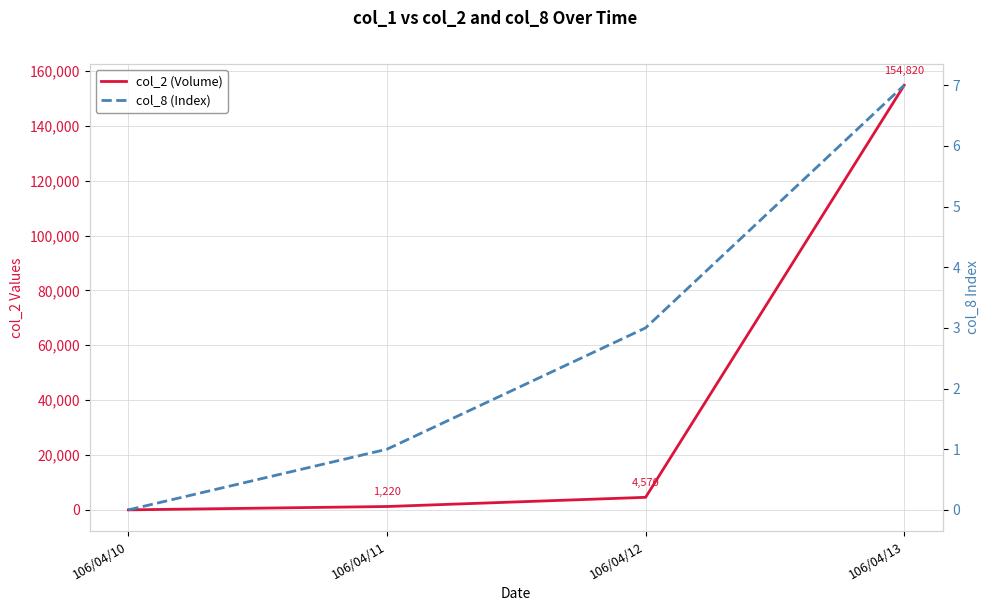

Is this an area chart (filled region under the line)?

No